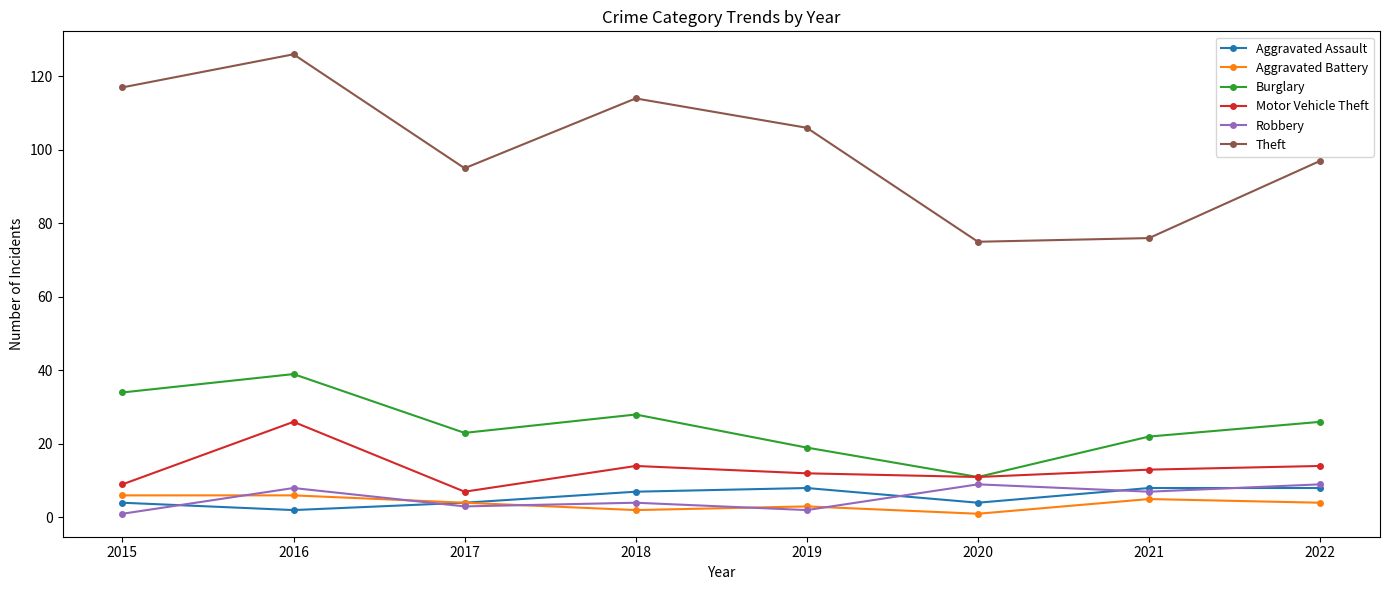

Is this an area chart (filled region under the line)?

No